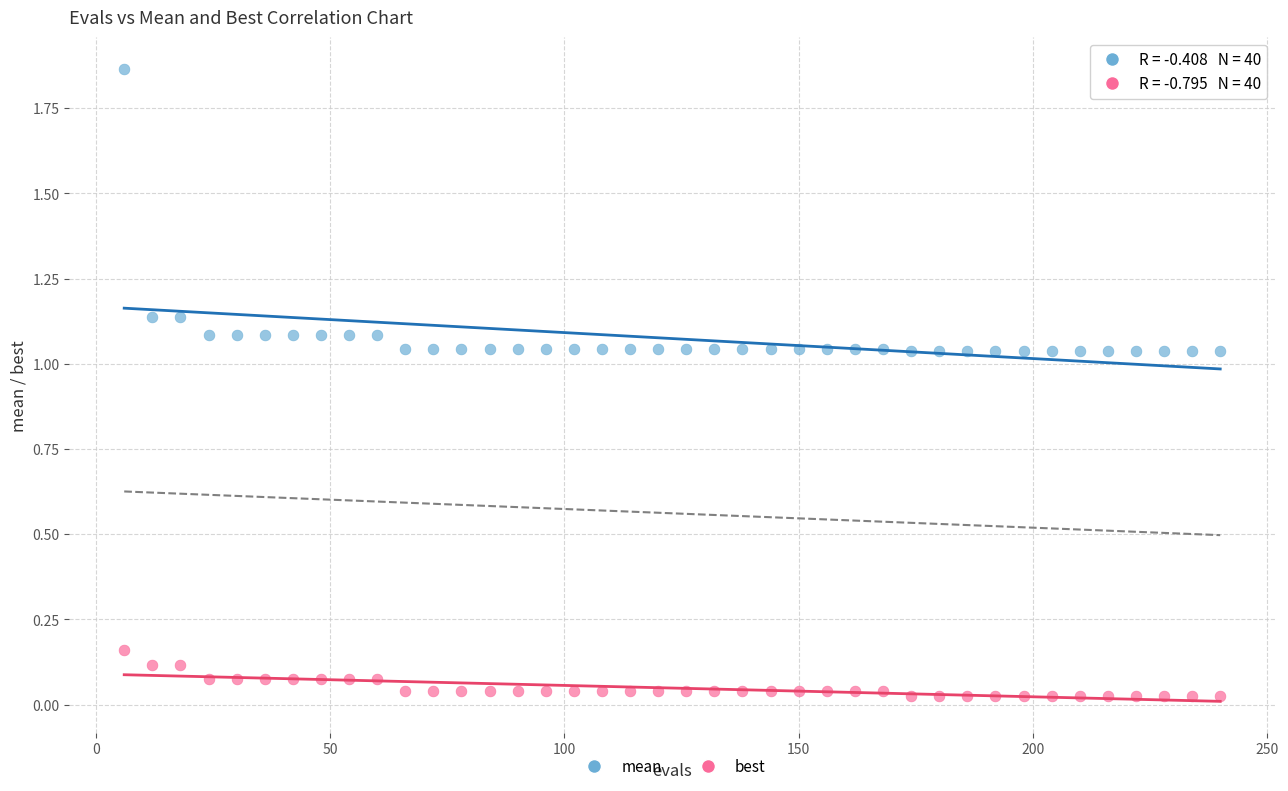

Which series has the widest spread of Y values?

mean